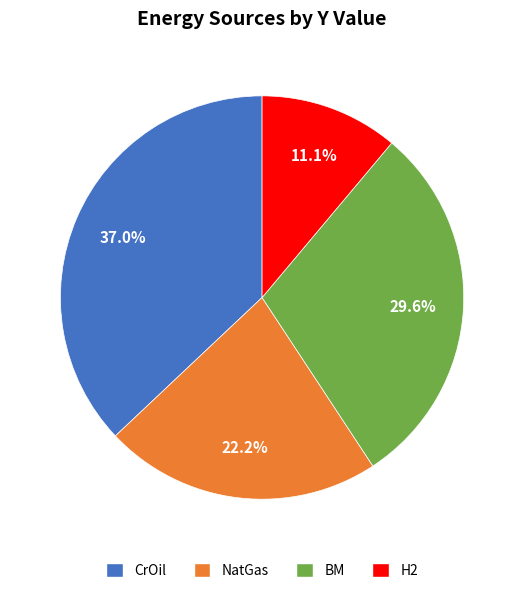

To the nearest percent, what is the average slice percentage?

25%